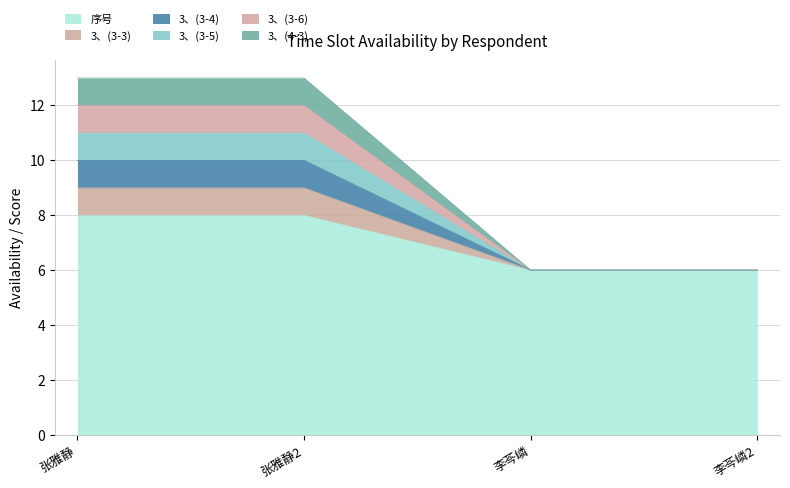

Reading left to right, extract all data points from this chart.

序号: 张雅静=8	张雅静2=8	李芩嶙=6	李芩嶙2=6
3、(3-3): 张雅静=9	张雅静2=9	李芩嶙=6	李芩嶙2=6
3、(3-4): 张雅静=10	张雅静2=10	李芩嶙=6	李芩嶙2=6
3、(3-5): 张雅静=11	张雅静2=11	李芩嶙=6	李芩嶙2=6
3、(3-6): 张雅静=12	张雅静2=12	李芩嶙=6	李芩嶙2=6
3、(4-3): 张雅静=13	张雅静2=13	李芩嶙=6	李芩嶙2=6